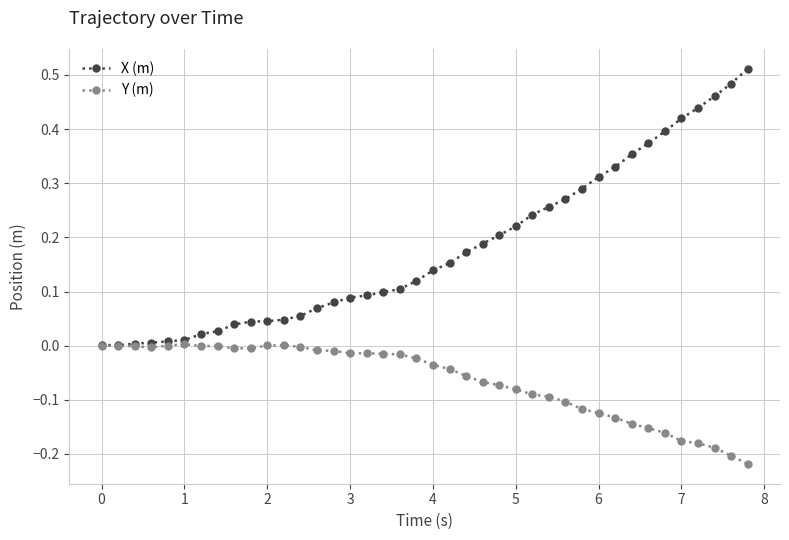

Which series has the largest range (max minus min)?

X (m)